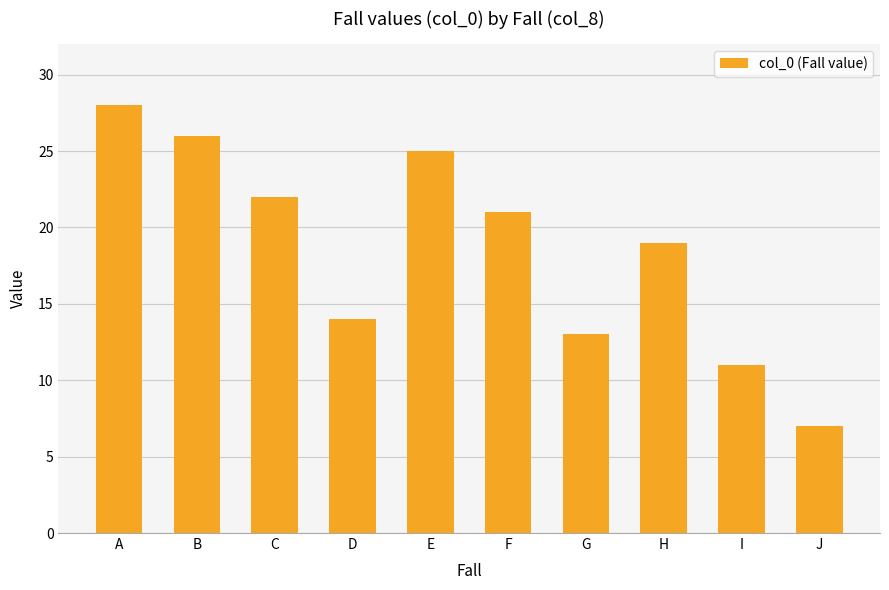

Reading right to left, what are all the values shown in this chart?

7	11	19	13	21	25	14	22	26	28